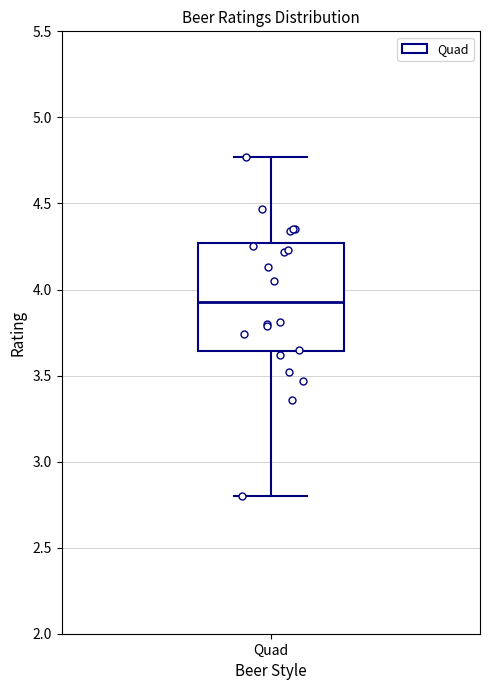

Read this box plot against the y-axis: the position of the median line, the range covered by the box, and the ends of both whiskers. The values are not printed on the chart, so give them approximately, as read against the axis.

median 3.95, box 3.65 to 4.25, whiskers 2.80 to 4.75